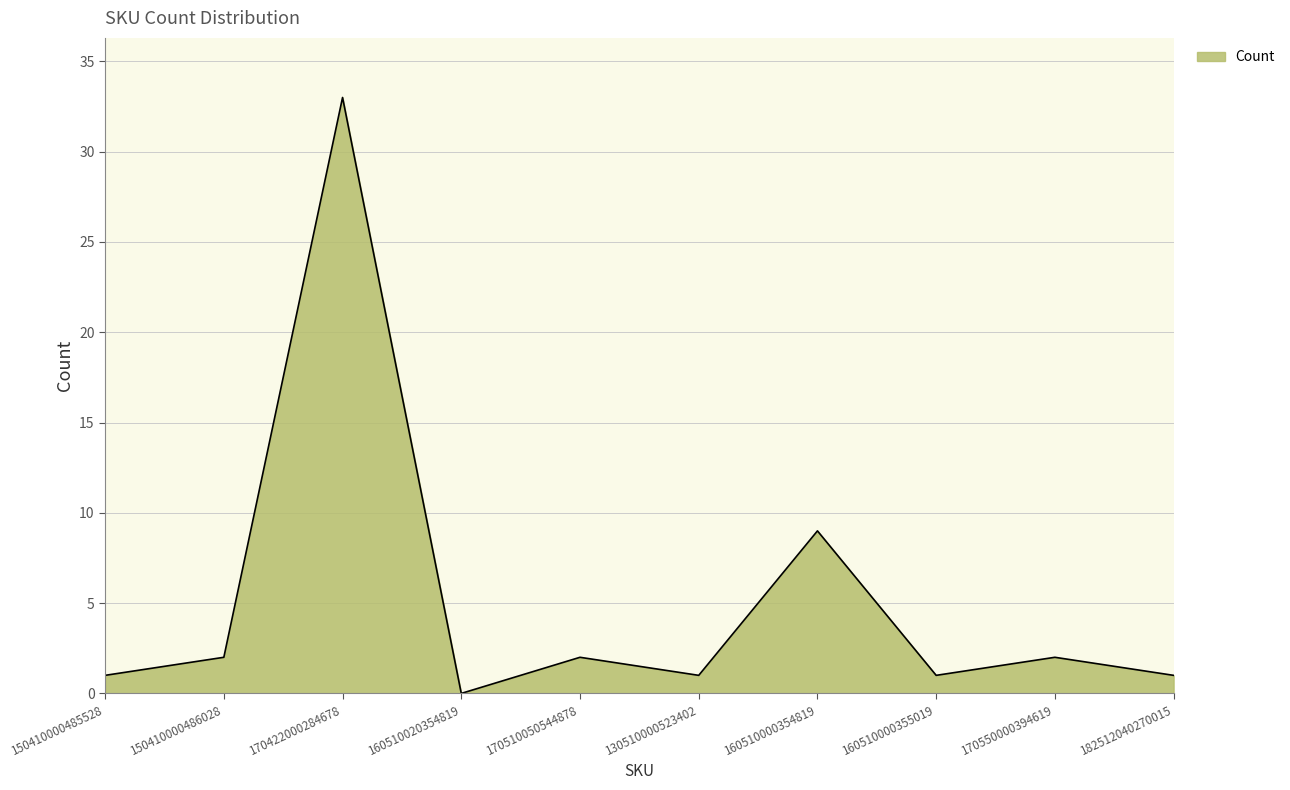

Does the chart display data point markers on the line(s)?

No